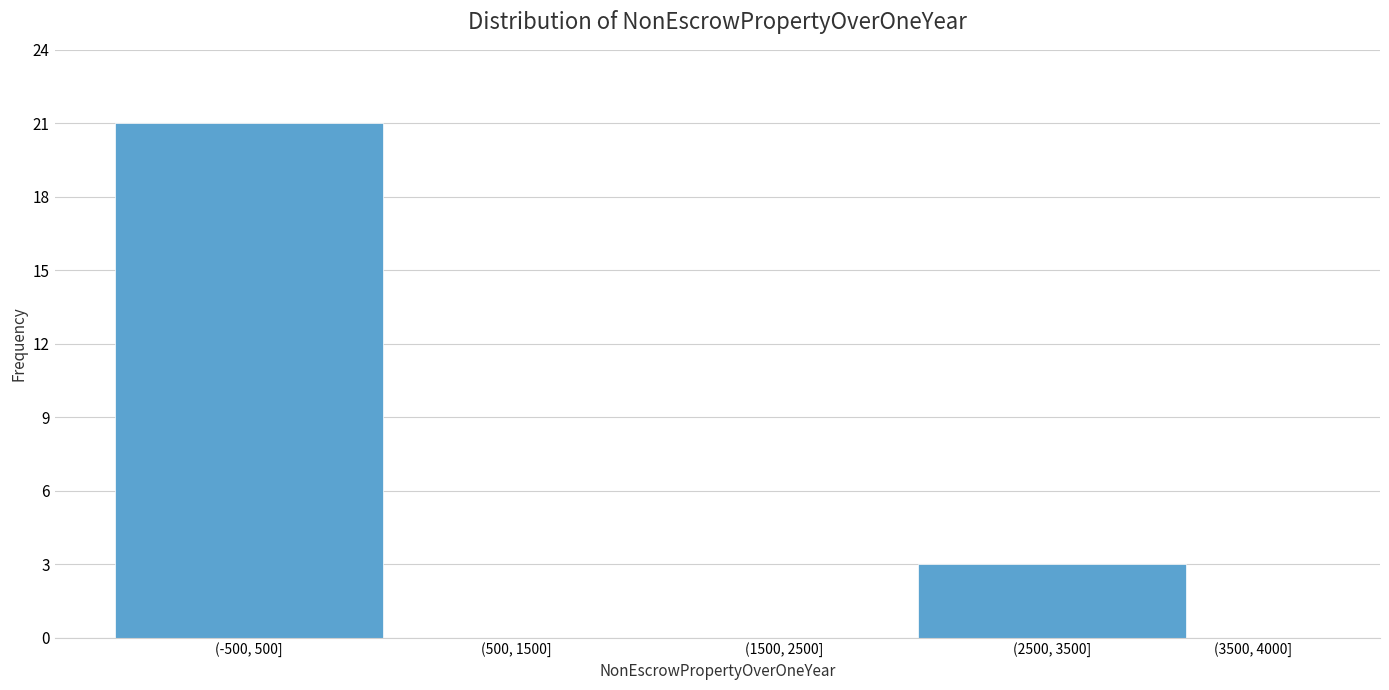

Reading right to left, transcribe all the data shown in this chart.

(3500, 4000]=0	(2500, 3500]=3	(1500, 2500]=0	(500, 1500]=0	(-500, 500]=21